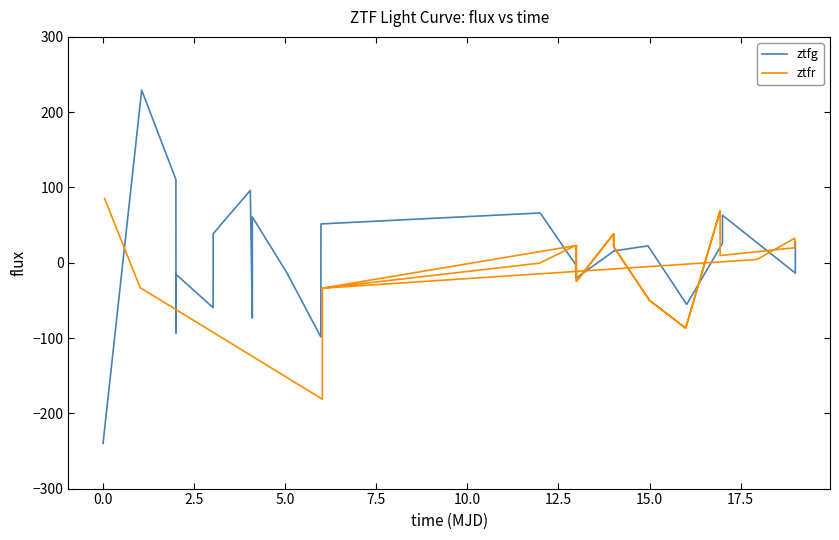

Which series has the largest range (max minus min)?

ztfg